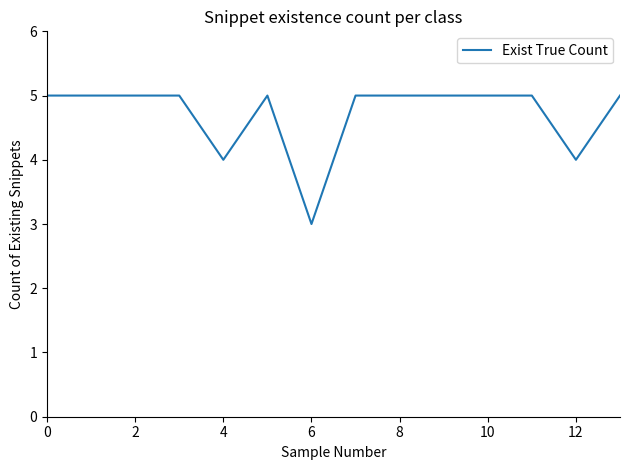

What is the smallest value displayed?

3